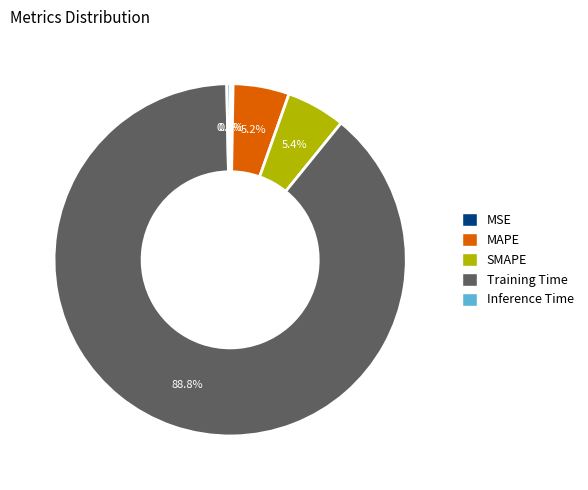

To the nearest percent, what is the average slice percentage?

20%